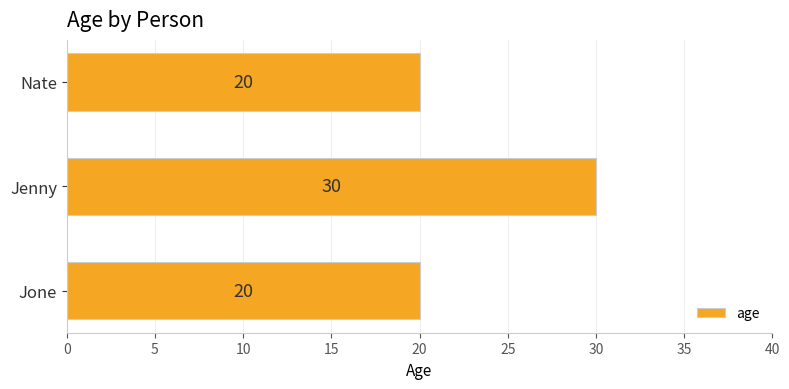

What is the average value?

23